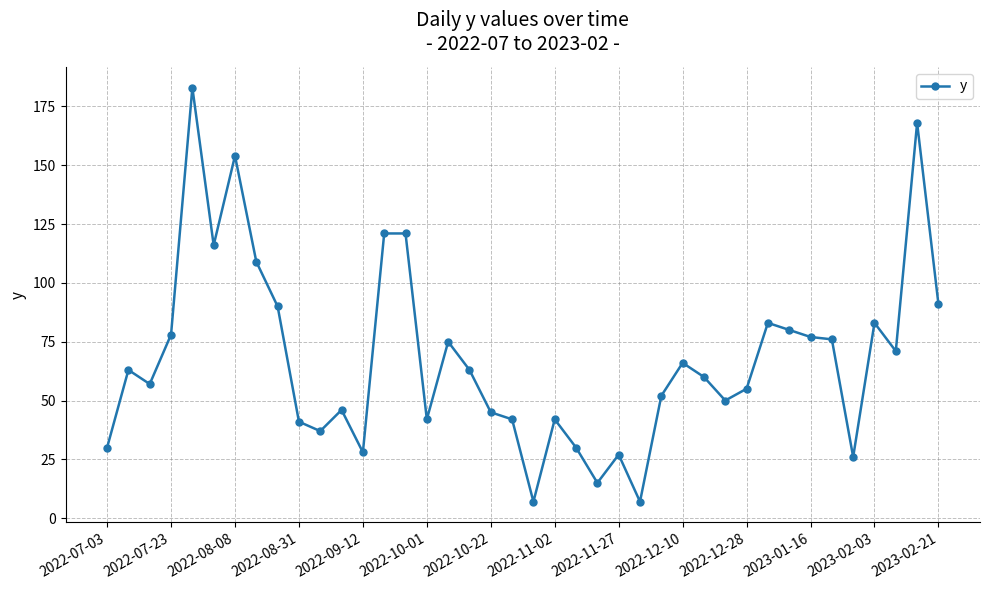

True or false: there are more than 2 points higher than both neighbors.

True